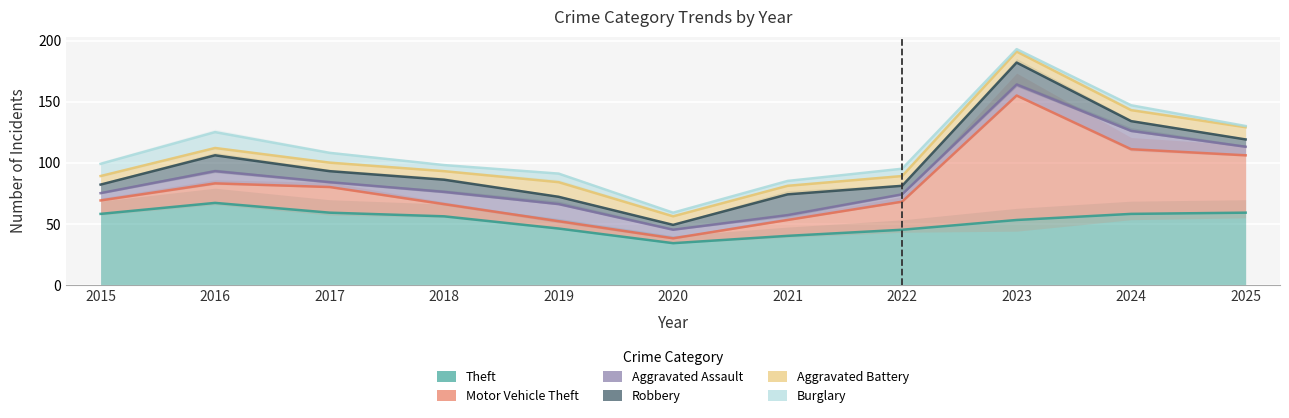

In Robbery, how many points are higher than both neighbors (excluding endpoints)?

4